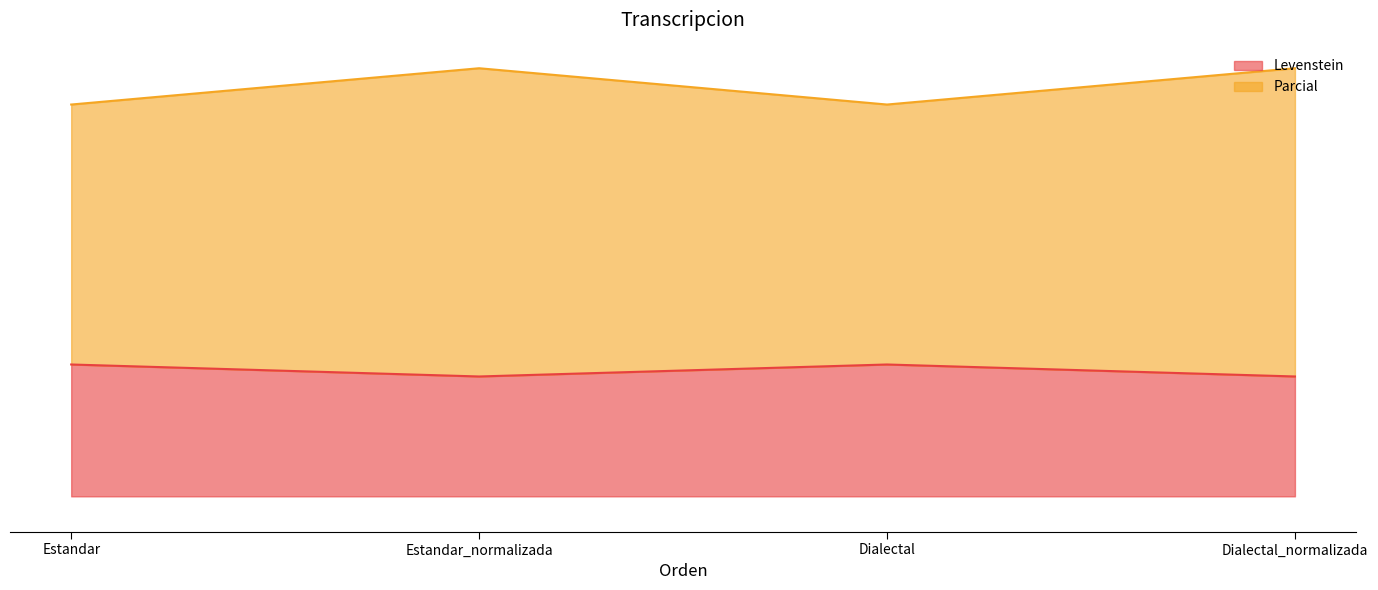

What is the difference between the maximum and minimum values in the Levenstein series?

2.0